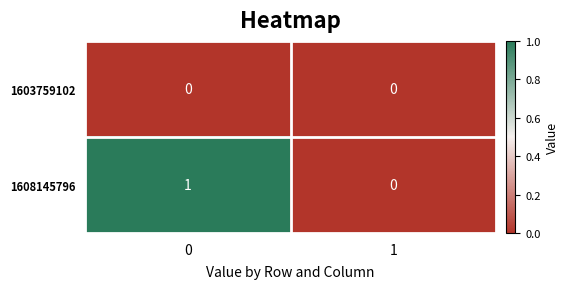

Which series has the widest spread of values?

1608145796